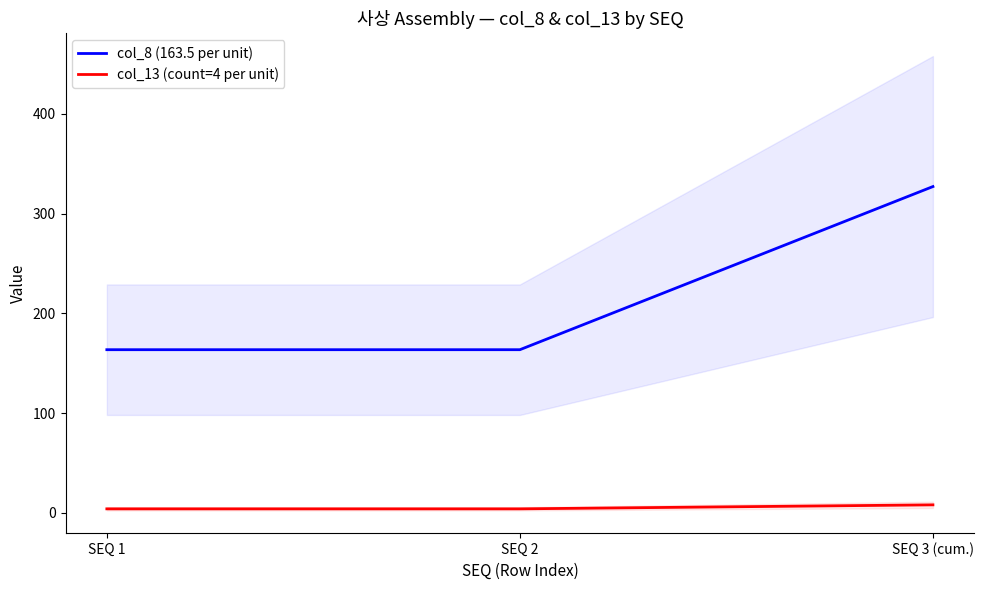

The col_8 (163.5 per unit) series shows 250.6 at SEQ 2. True or false?

False